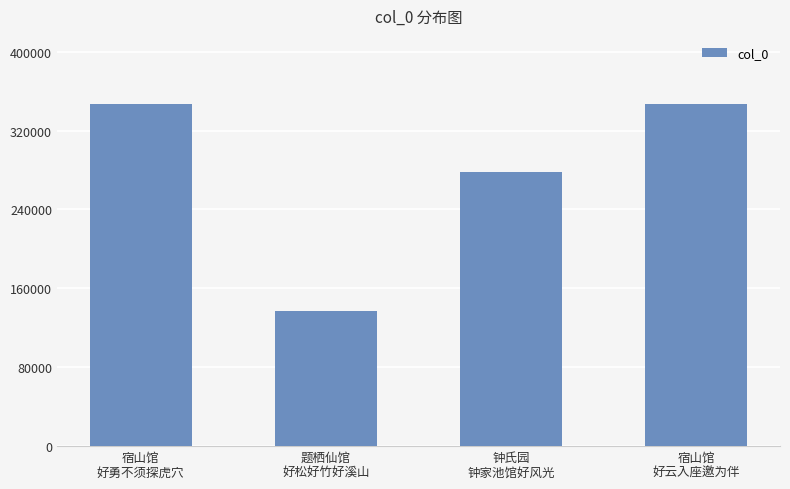

What is the maximum value shown in the chart?

346633